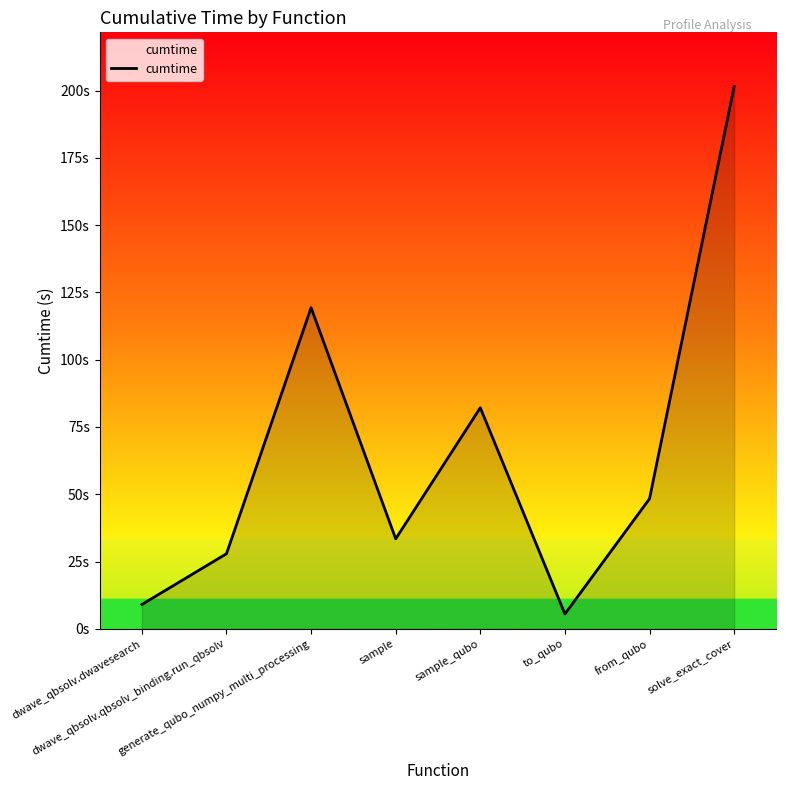

Reading left to right, what are all the values shown in this chart?

9.1	27.9	119.3	33.5	82.2	5.5	48.3	201.5